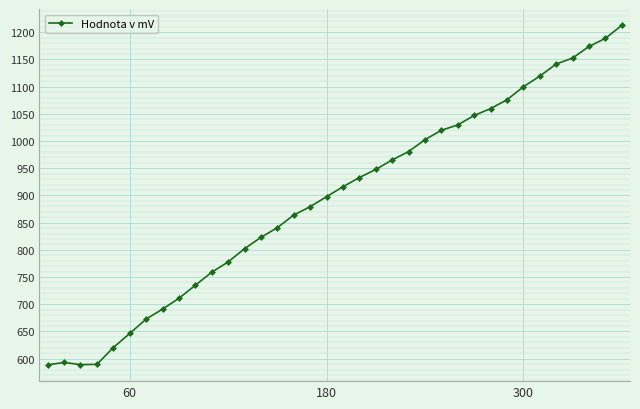

What is the smallest value displayed?

588.6